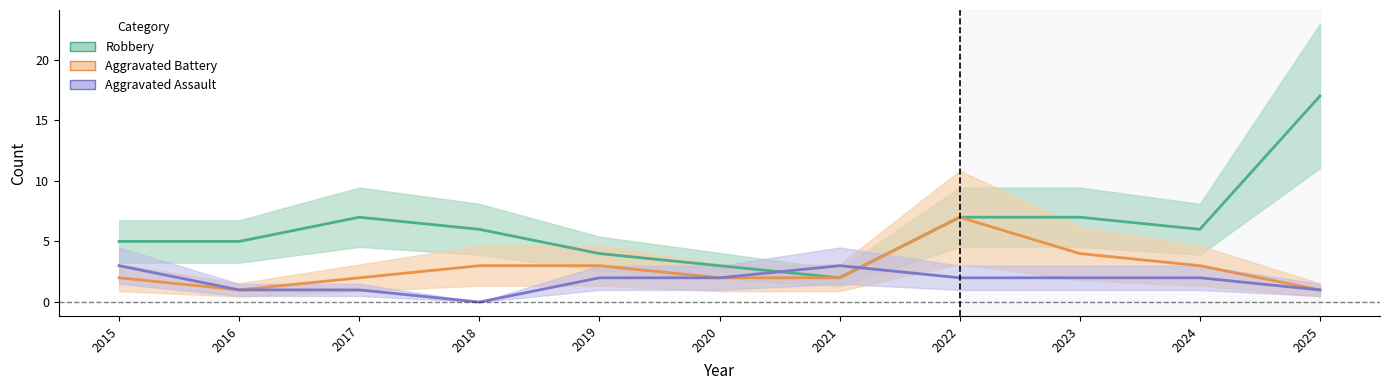

Does the chart display data point markers on the line(s)?

No